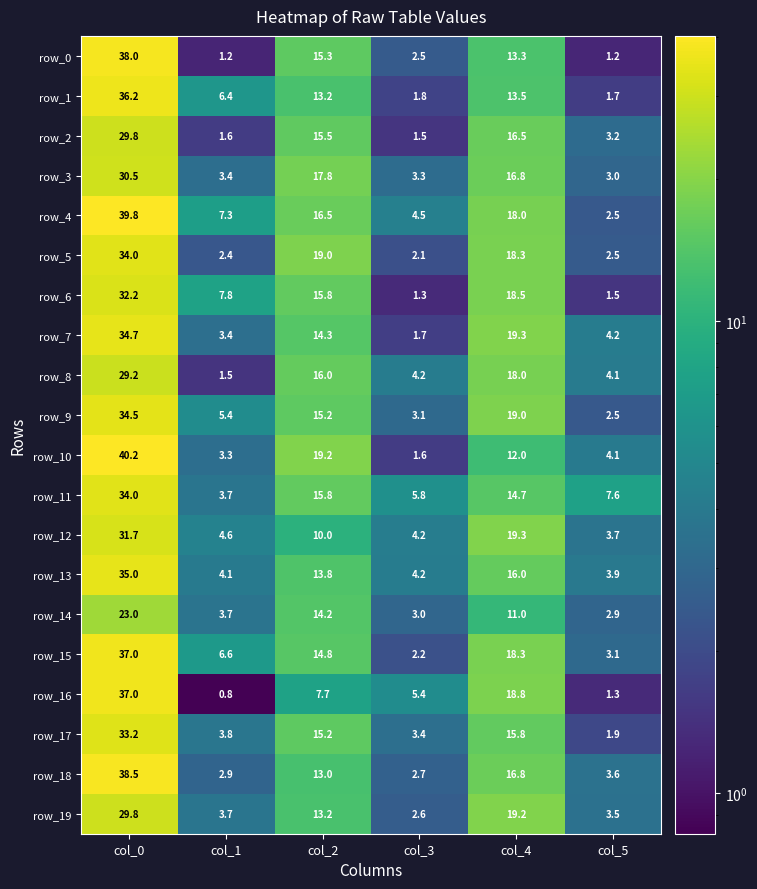

Where does the row_2 series first go above 15?

col_0